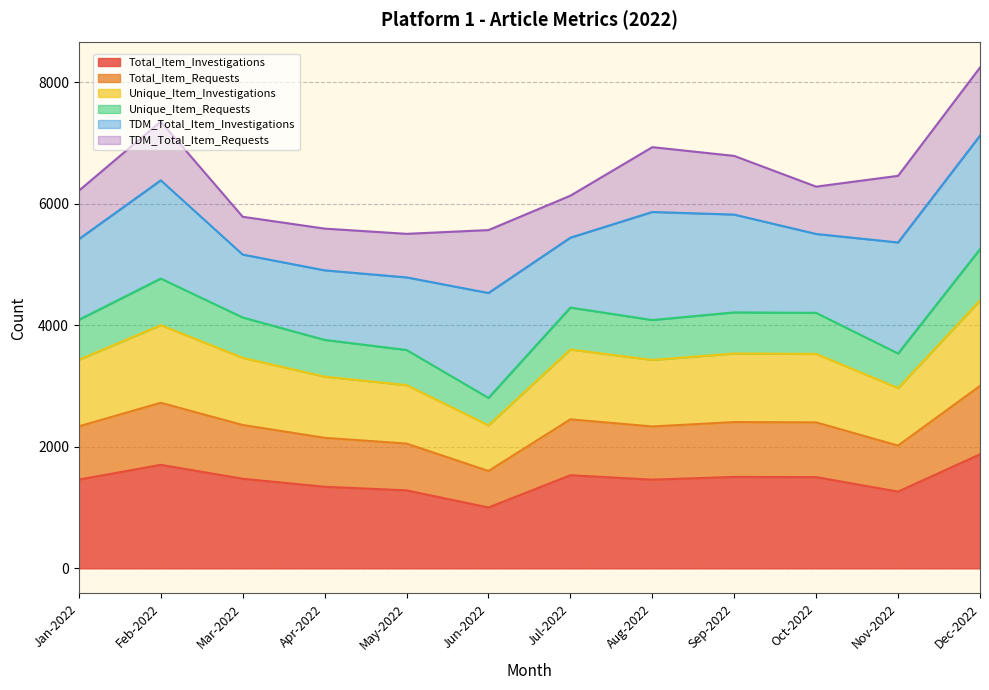

How many categories are shown in the chart?

12